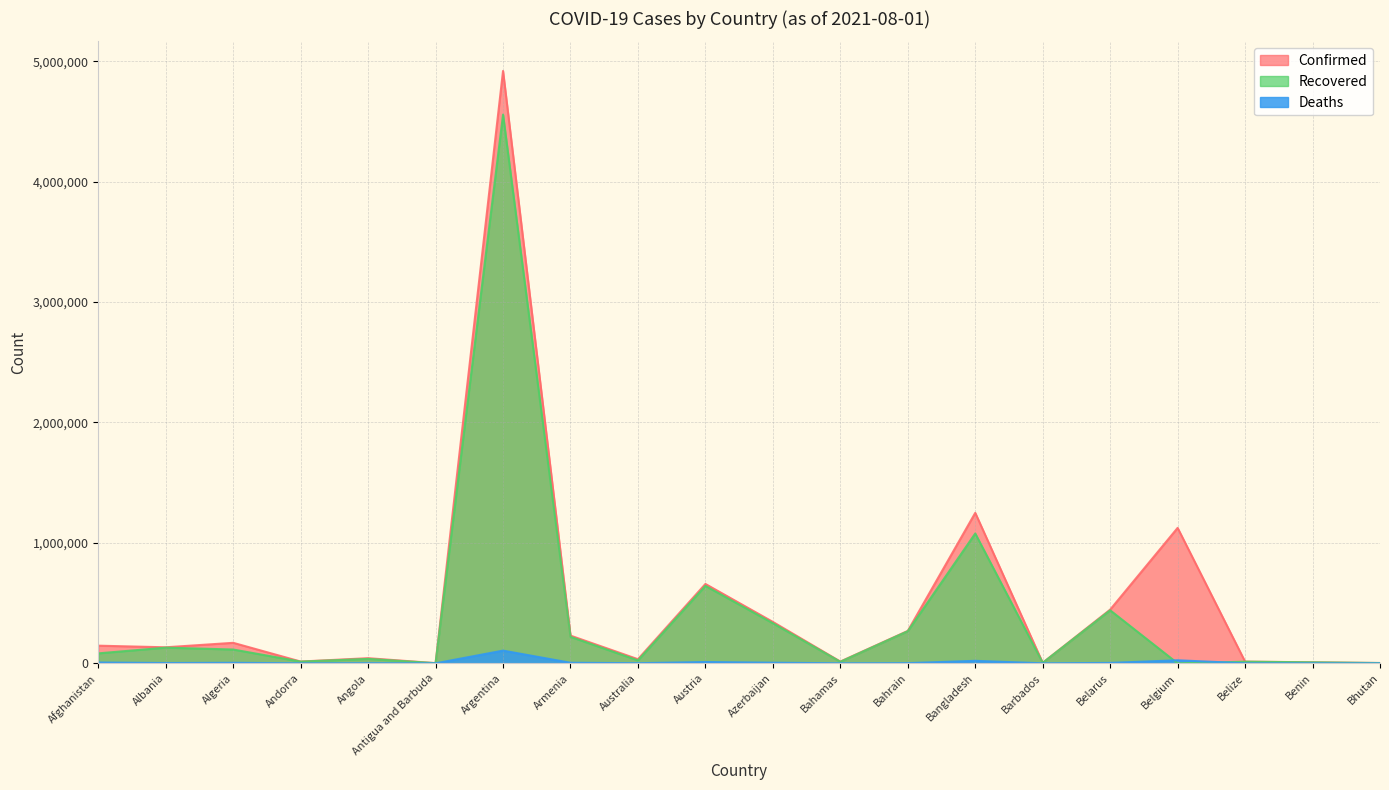

Which has a higher value, Australia or Austria?

Austria